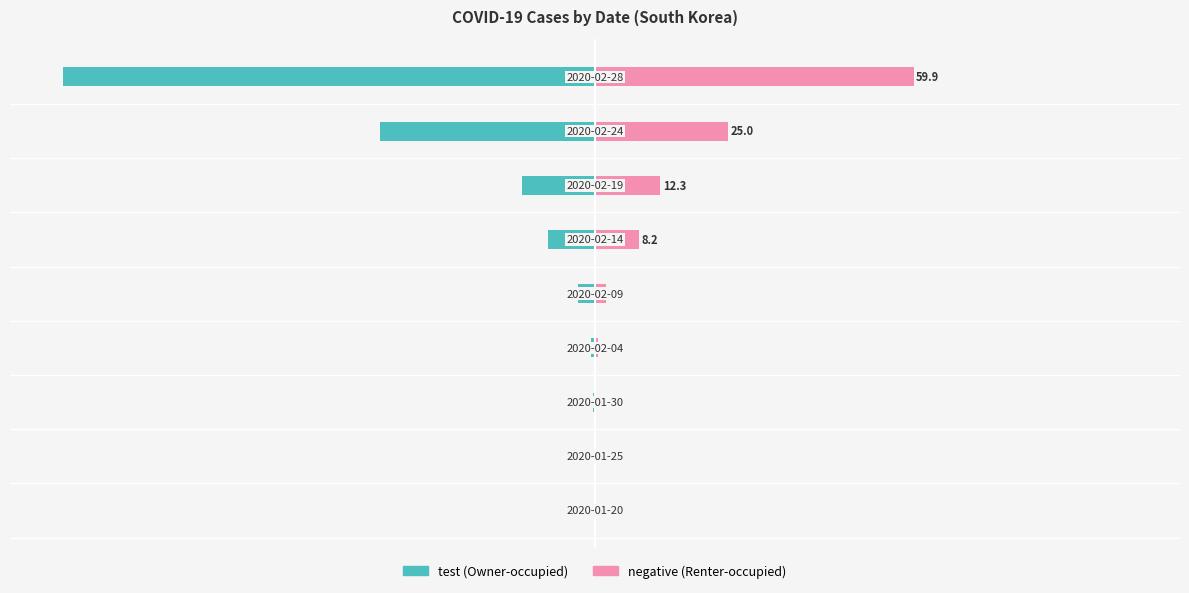

True or false: negative has a value of 0.0 at 0.

True